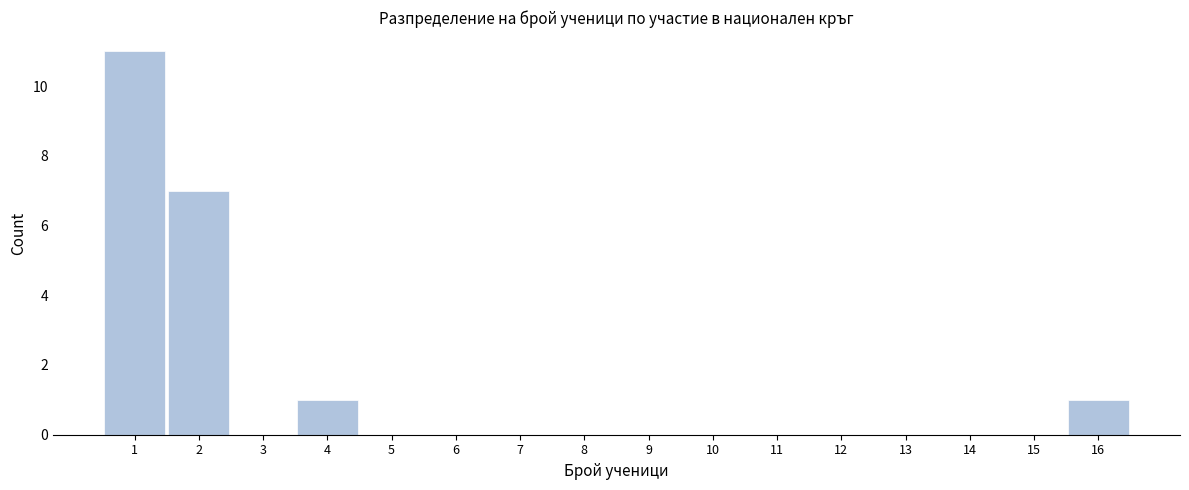

Reading left to right, transcribe all the data shown in this chart.

1=11	2=7	3=0	4=1	5=0	6=0	7=0	8=0	9=0	10=0	11=0	12=0	13=0	14=0	15=0	16=1